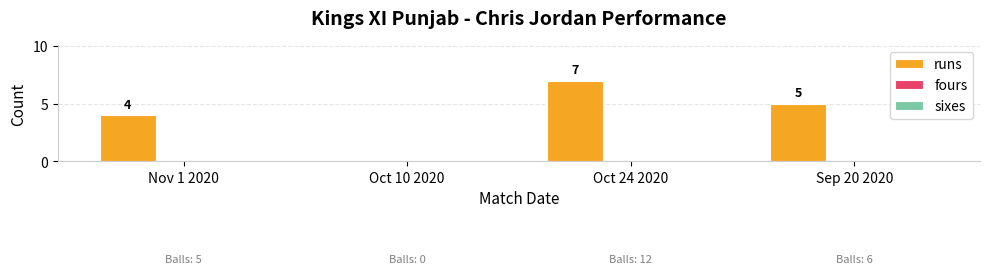

Between Nov 1 2020 and Oct 10 2020, which is larger?

Nov 1 2020